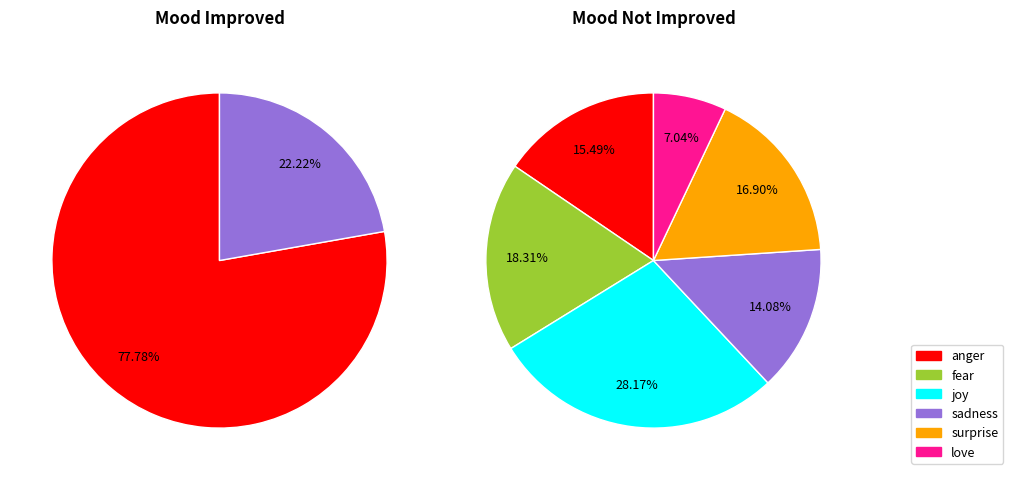

Does anger account for over 50% of the chart?

Yes